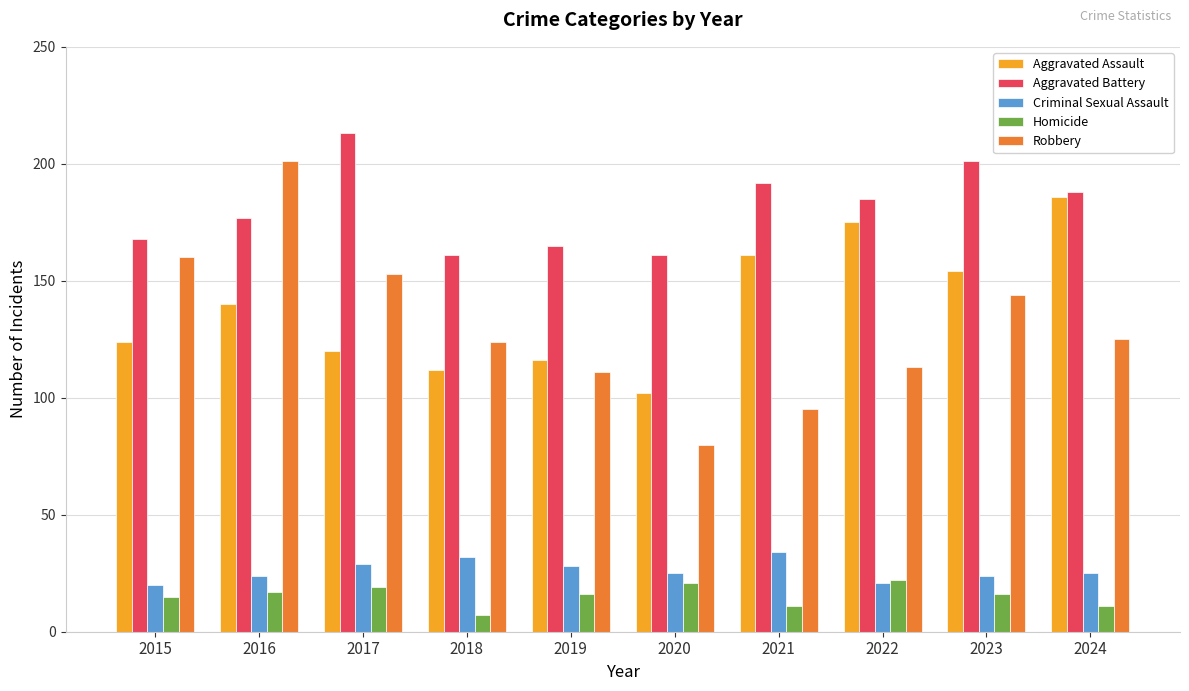

What is the difference between the highest and lowest values at 2019?

149